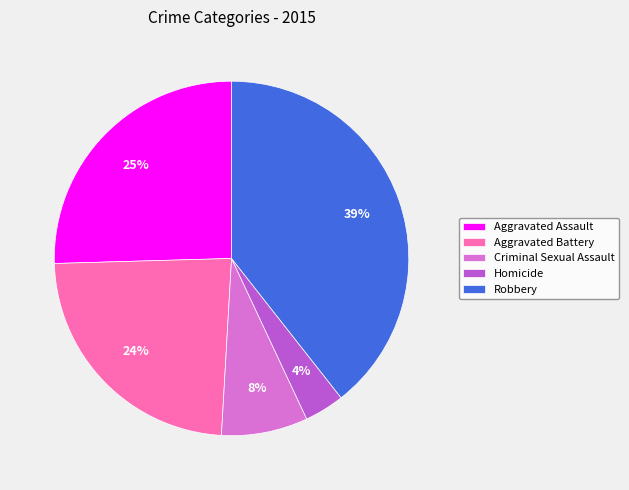

To the nearest percent, what is the difference between the Criminal Sexual Assault and Homicide slice percentages?

4%